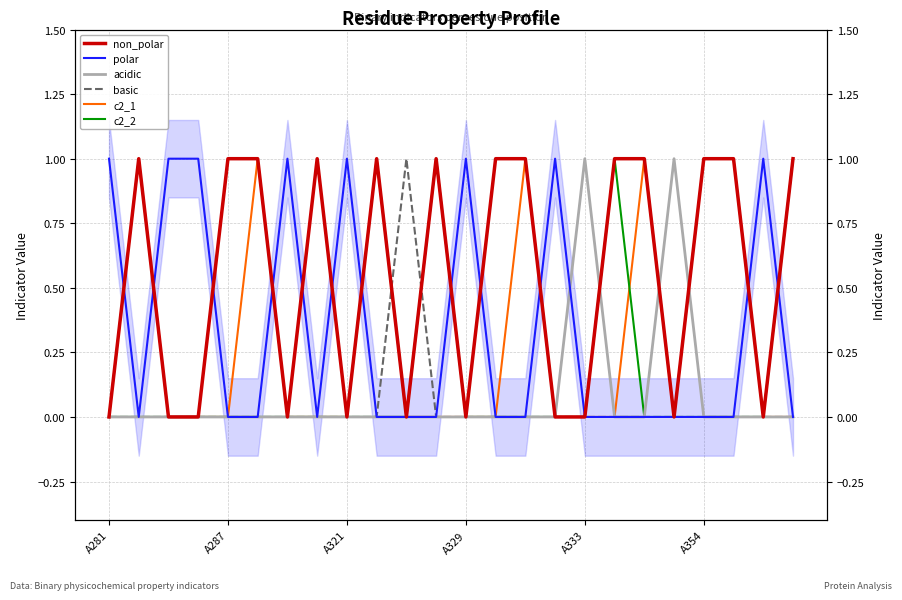

True or false: non_polar and c2_2 cross at least once.

False